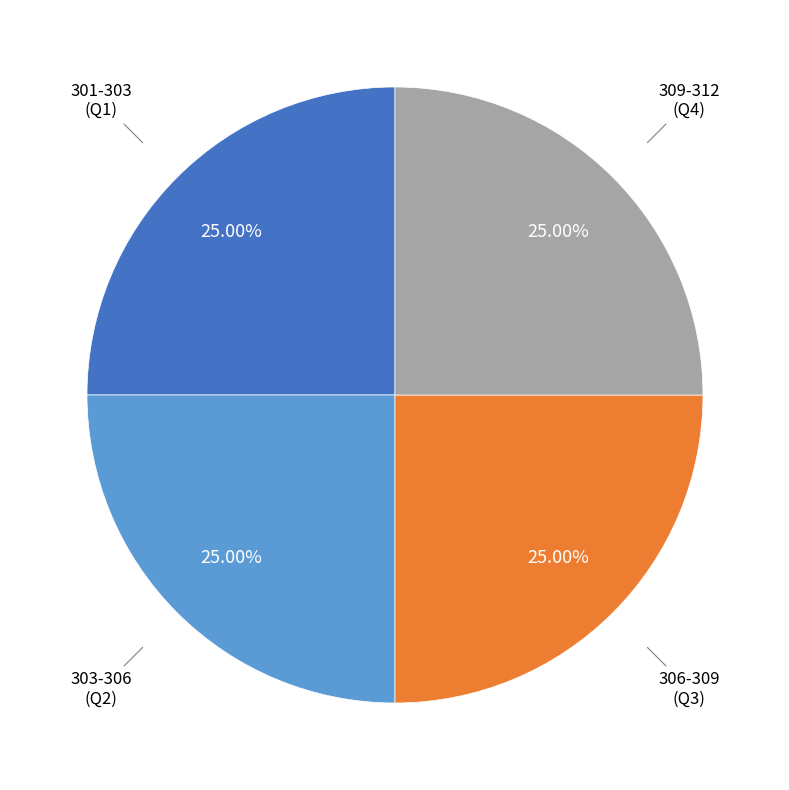

How many segments does this pie chart have?

4